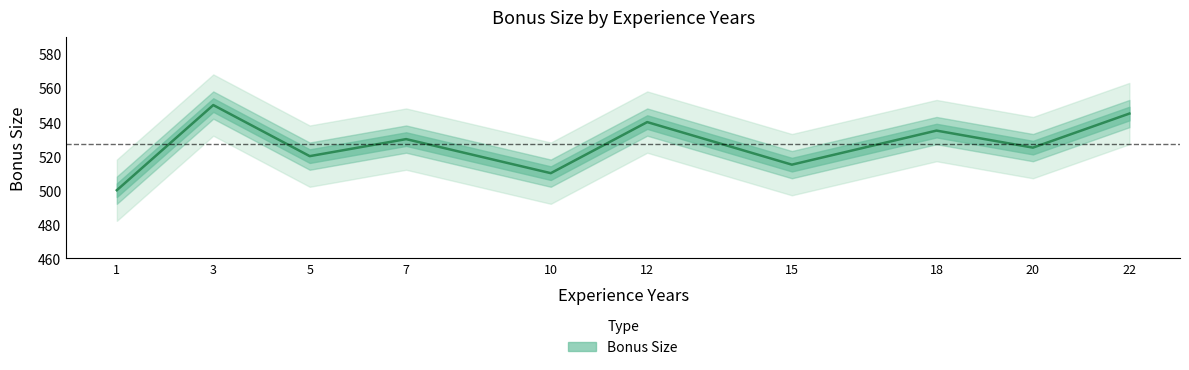

What is the ratio of the value at 20 to the value at 12?

1.0